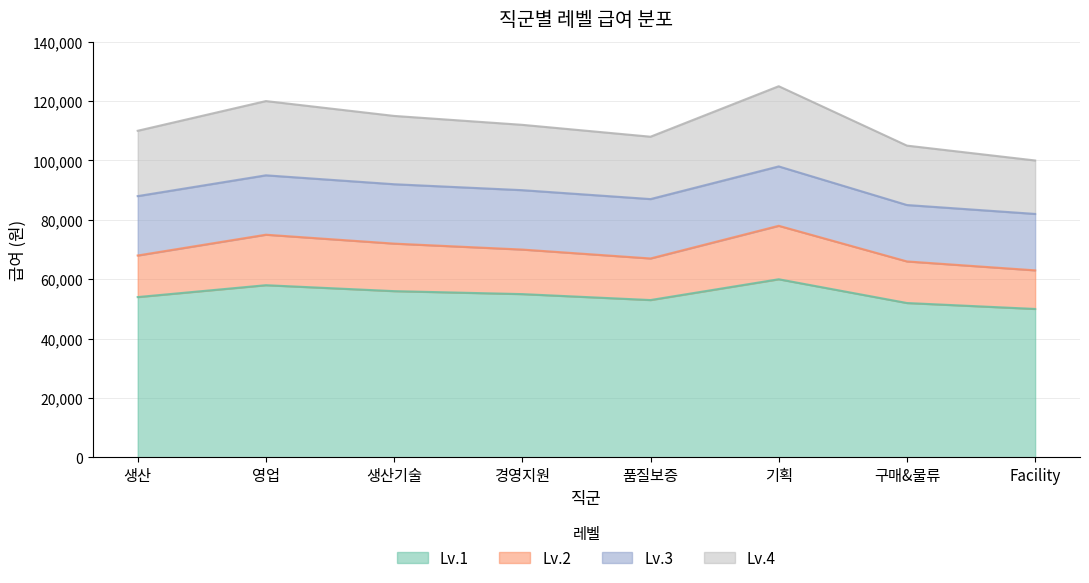

What is the spread (max minus min) of values at Facility?

50000